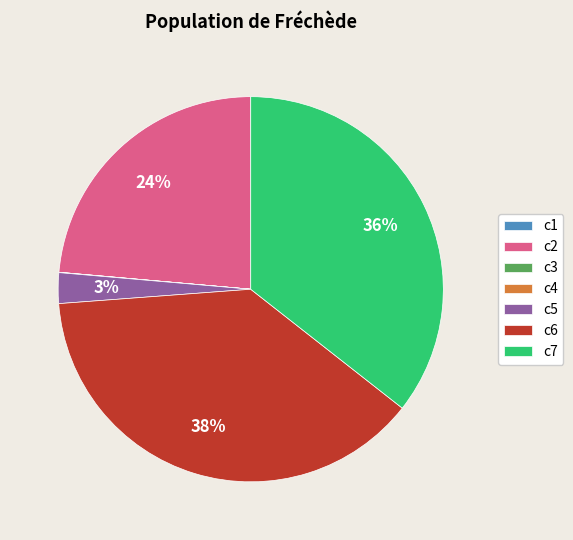

To the nearest percent, what is the difference between the largest and smallest slice percentages?

38%